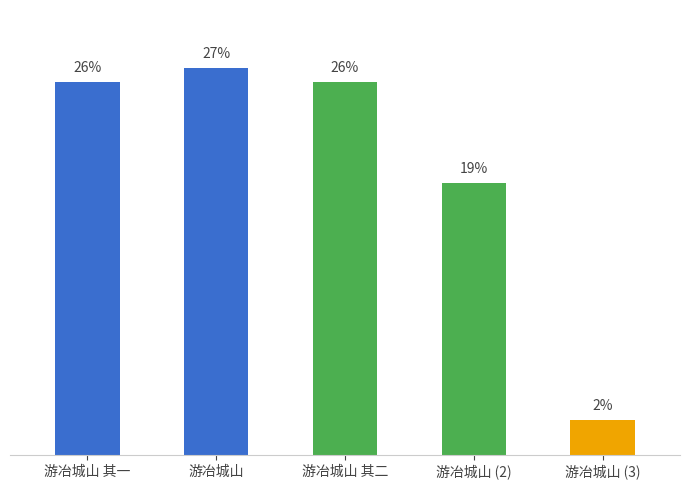

Rank the categories by value from lowest to highest.

游冶城山 (3), 游冶城山 (2), 游冶城山 其一, 游冶城山 其二, 游冶城山